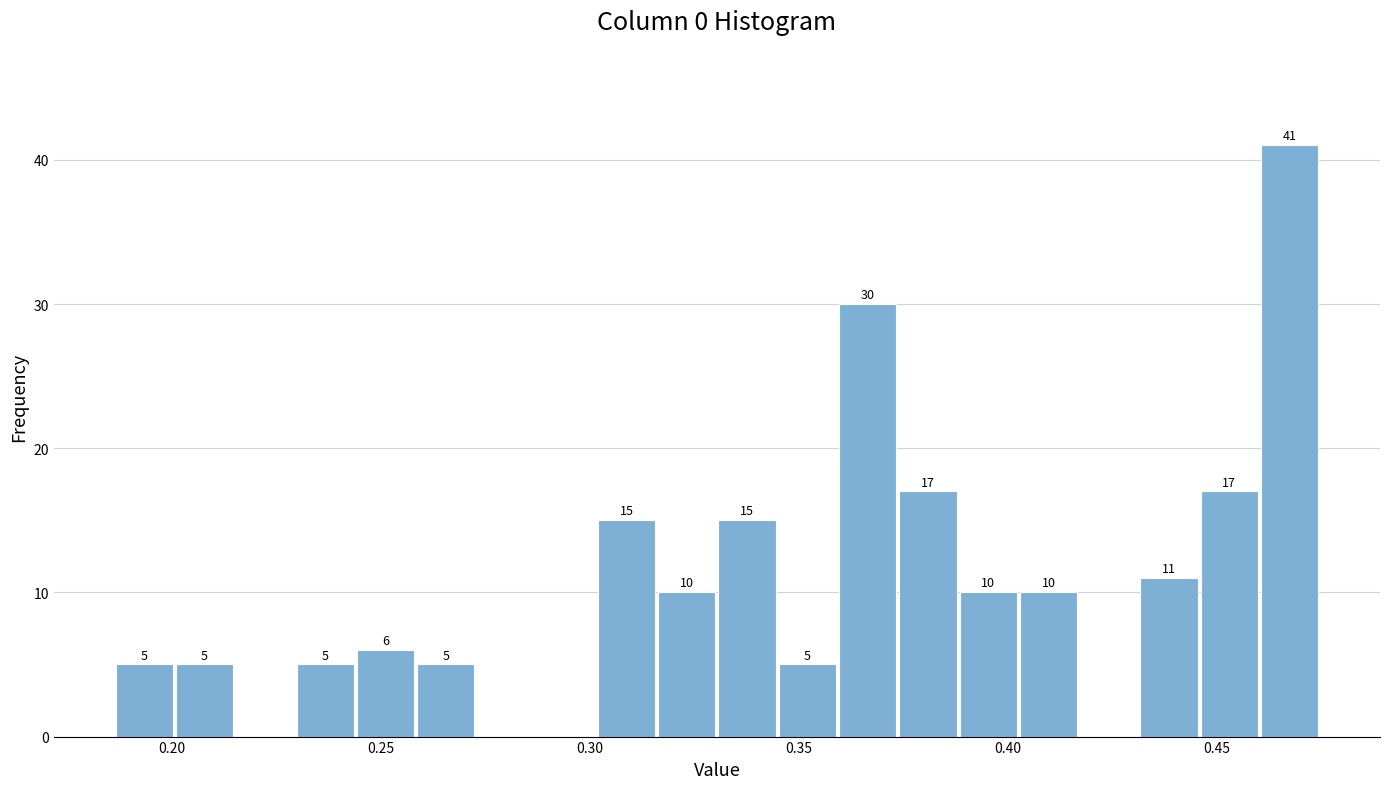

Read against the x-axis, roughly where is the centre of the tallest bar?

0.465